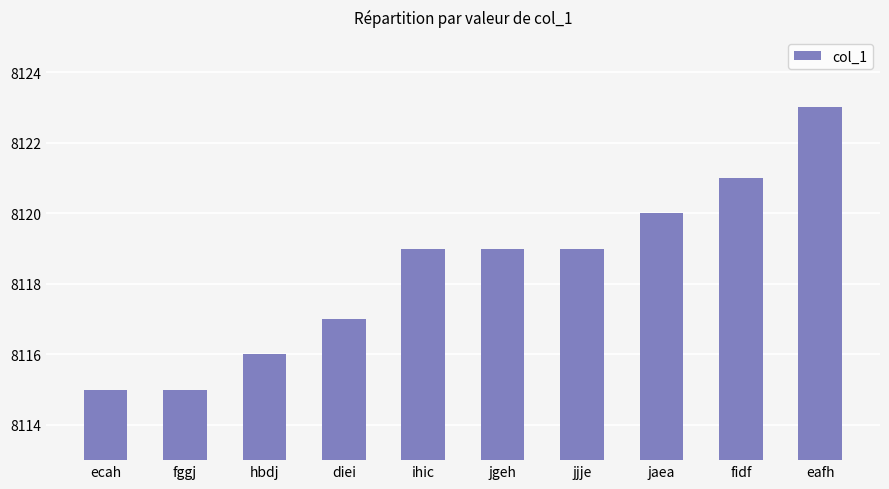

Reading left to right, transcribe all the data shown in this chart.

ecah=8115	fggj=8115	hbdj=8116	diei=8117	ihic=8119	jgeh=8119	jjje=8119	jaea=8120	fidf=8121	eafh=8123